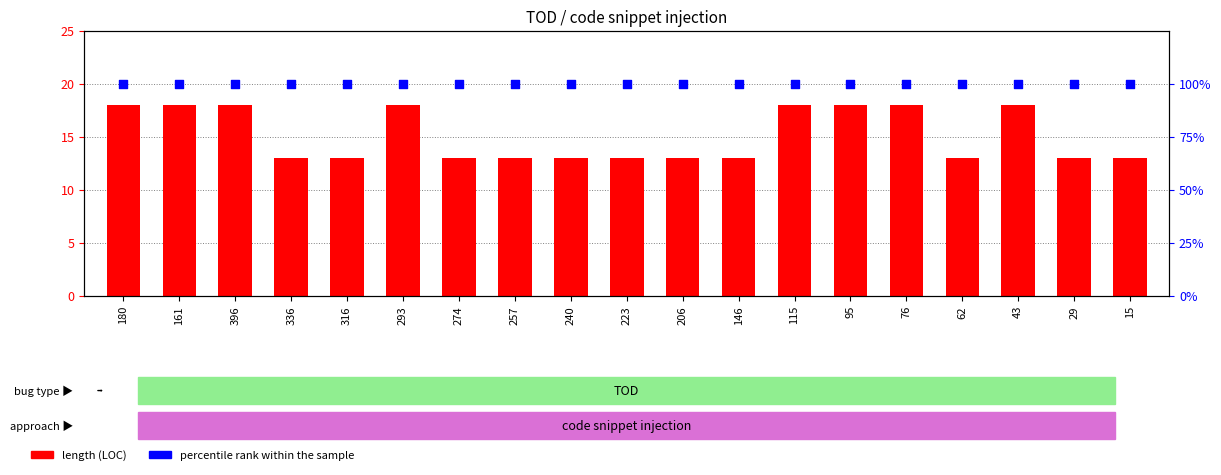

What is the total value across all series at 180?

118